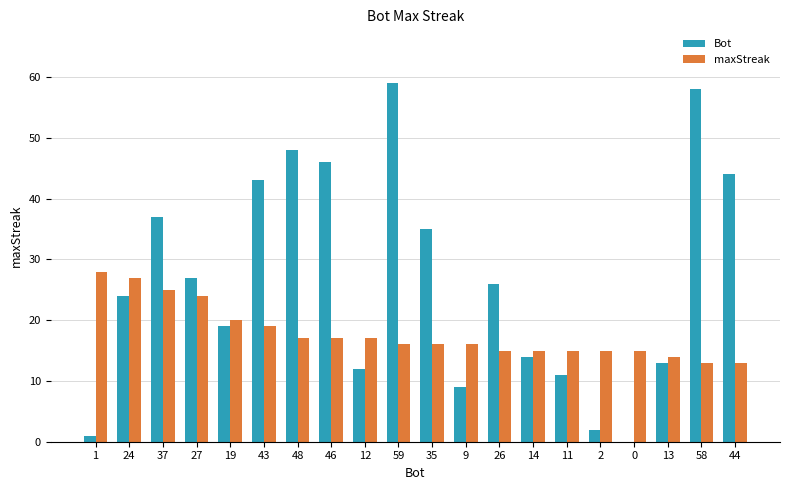

Is it true that Bot equals 12 at 12?

True